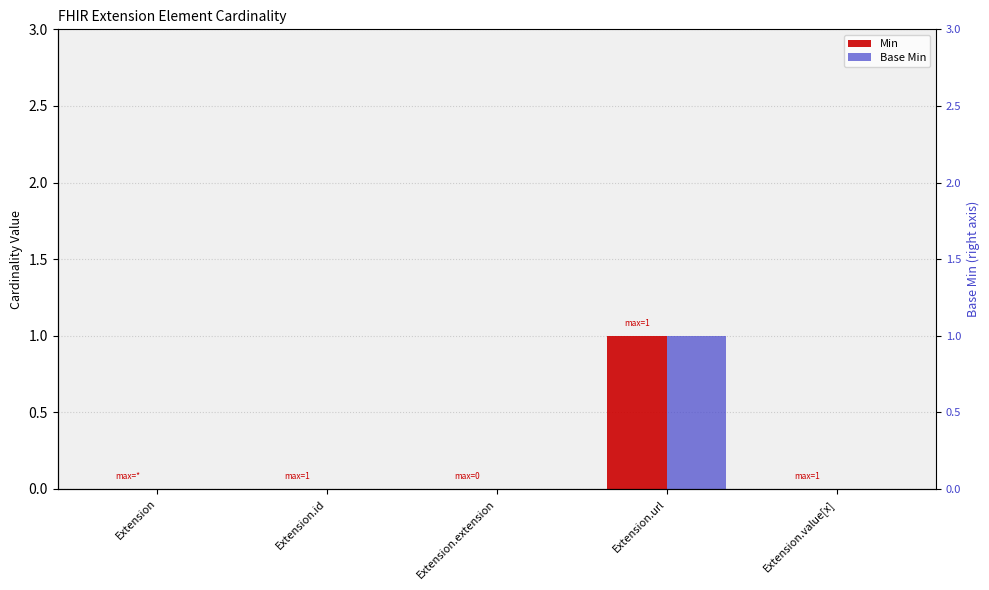

Is the value of Base Min at Extension.id greater than the value of Min at Extension?

No